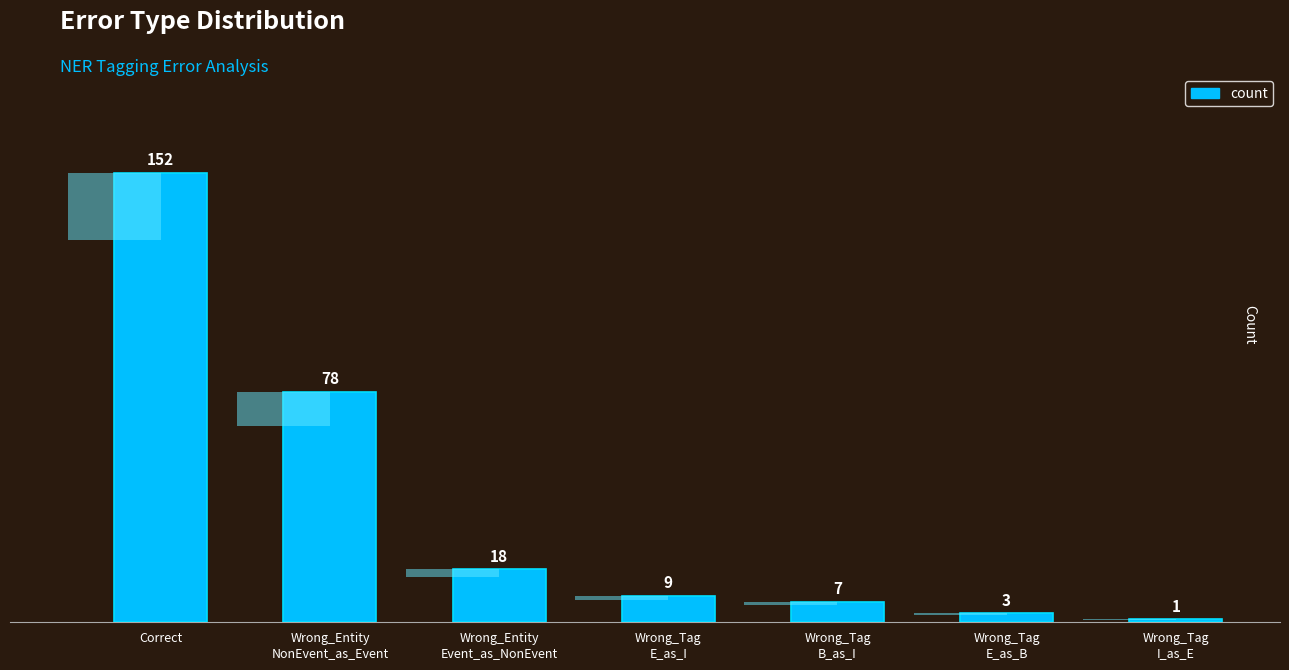

The chart shows a value of 16 at Wrong_Tag
E_as_I. True or false?

False